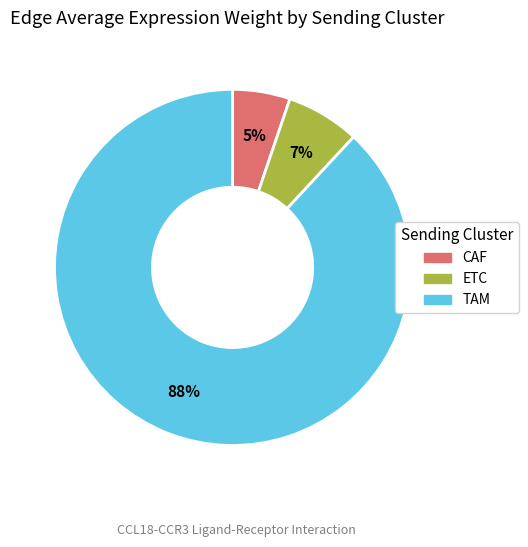

Is CAF the majority of the pie?

No